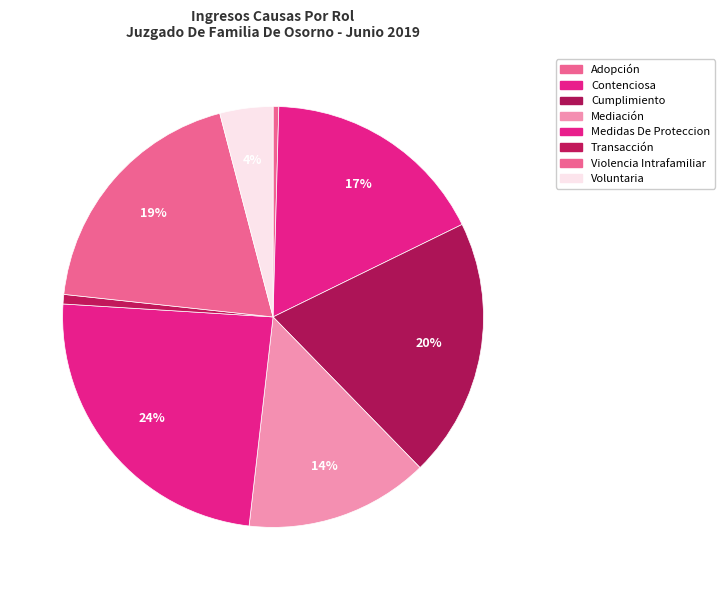

Approximately how many times larger is the value at Voluntaria compared to Mediación?

0.3